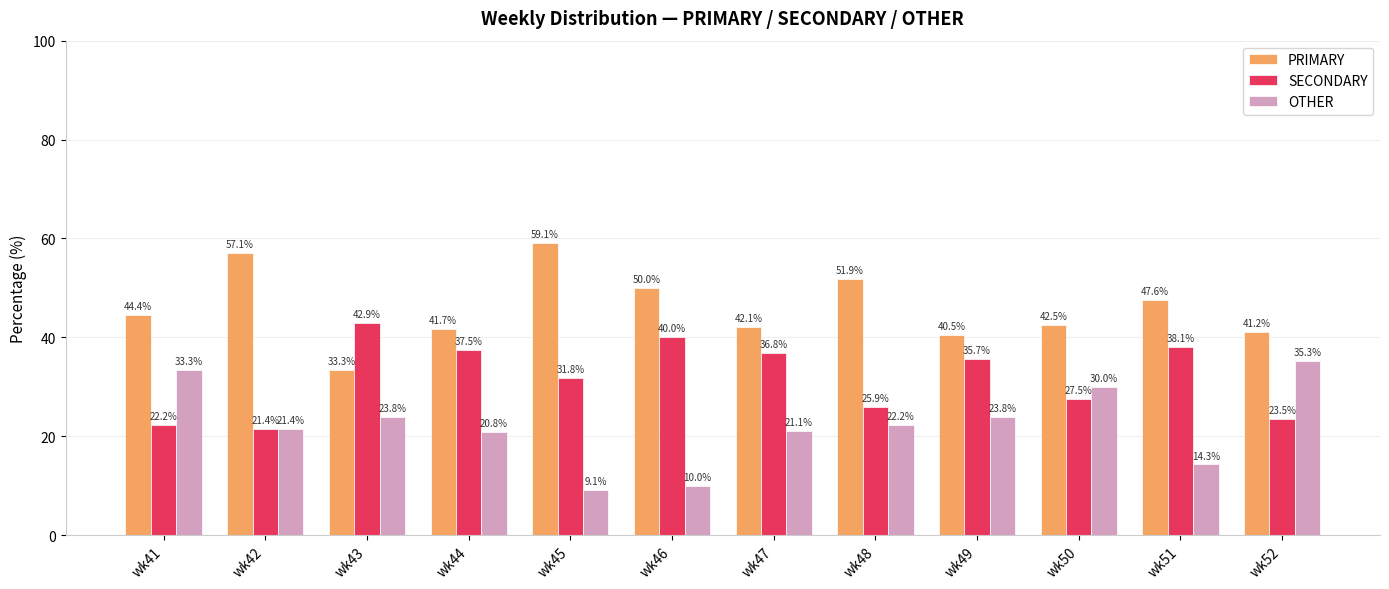

What are all the series names shown in the legend?

PRIMARY, SECONDARY, OTHER